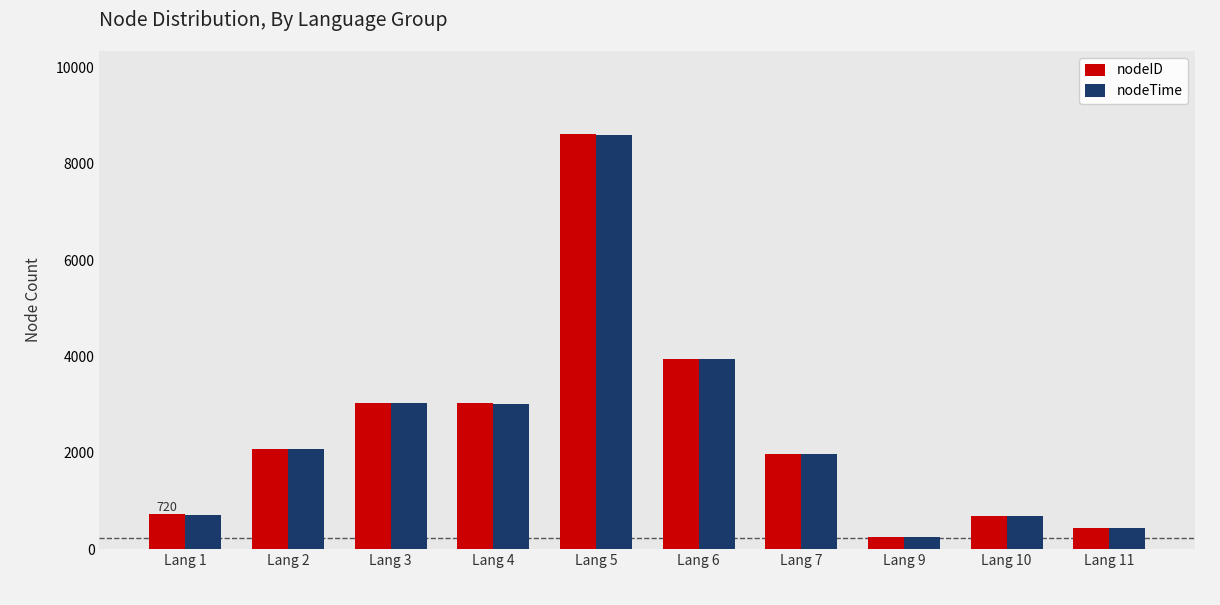

Is the value of nodeID at Lang 3 greater than the value of nodeTime at Lang 10?

Yes